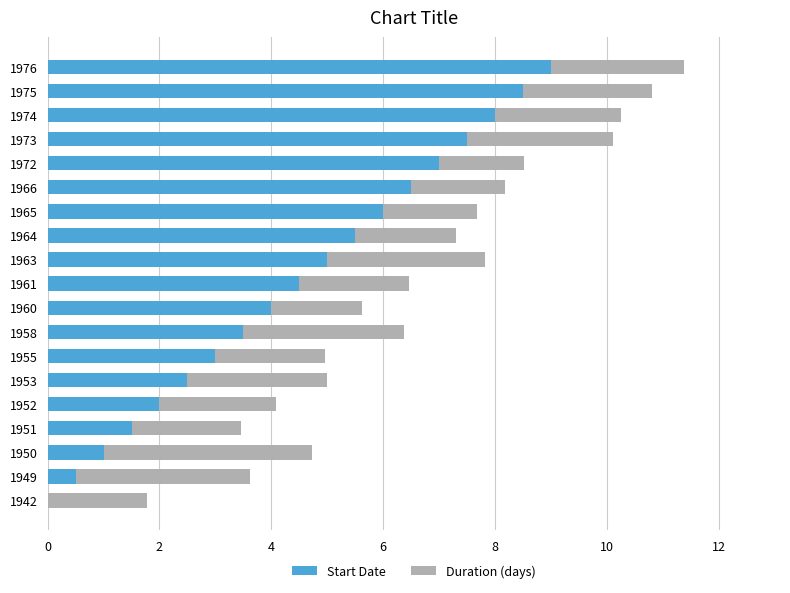

Is it true that Start Date equals 0.0 at 1942?

True